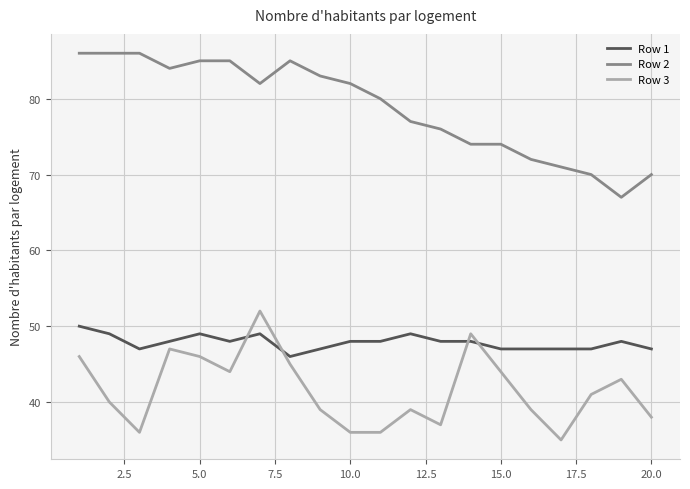

What is the maximum value for Row 1?

50